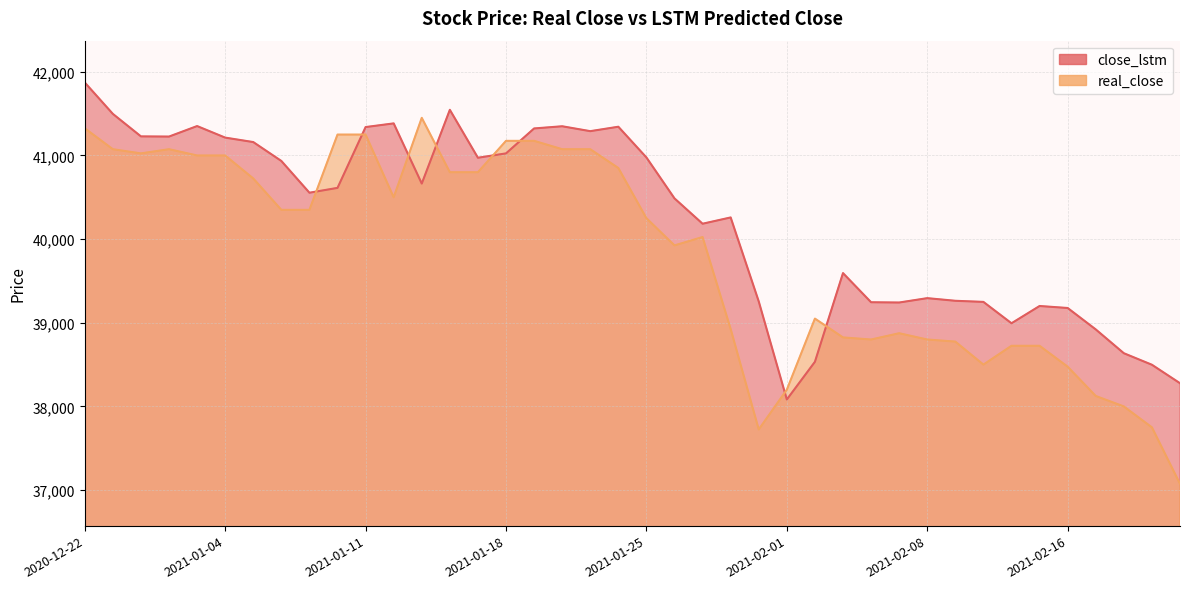

At how many categories does at least one series exceed 39516?

25